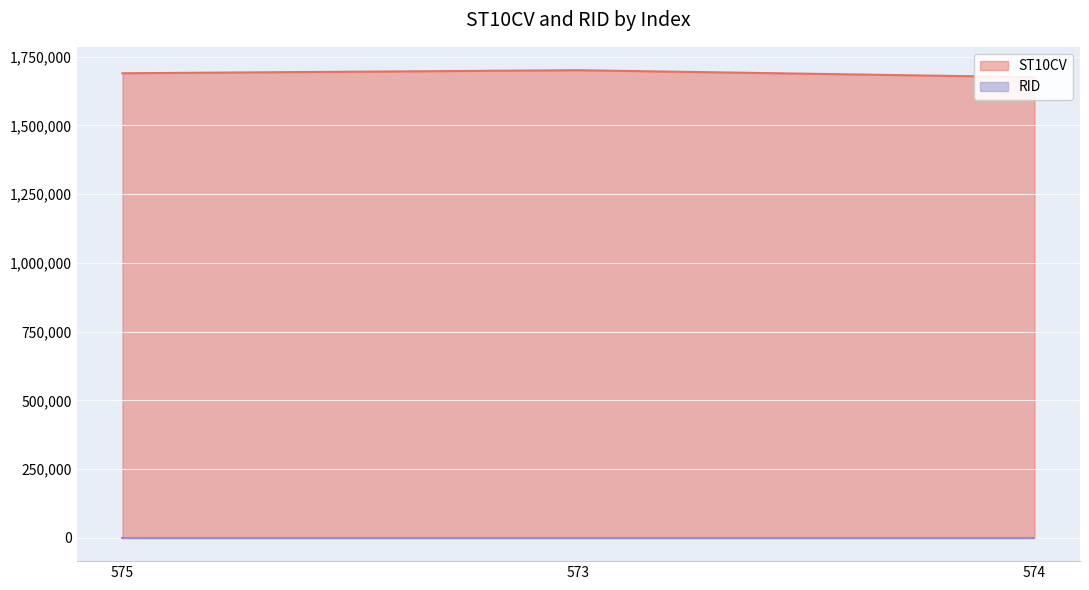

What is the greatest value displayed?

1701090